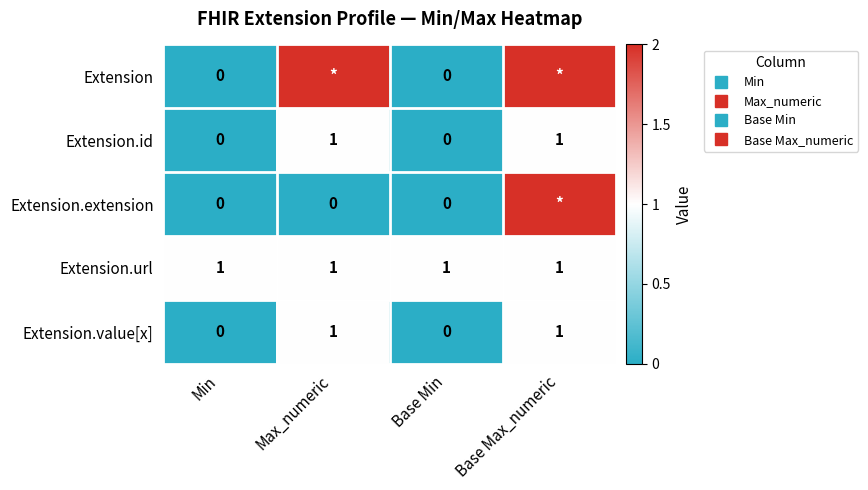

Is it true that Extension.url equals 1 at Base Min?

False